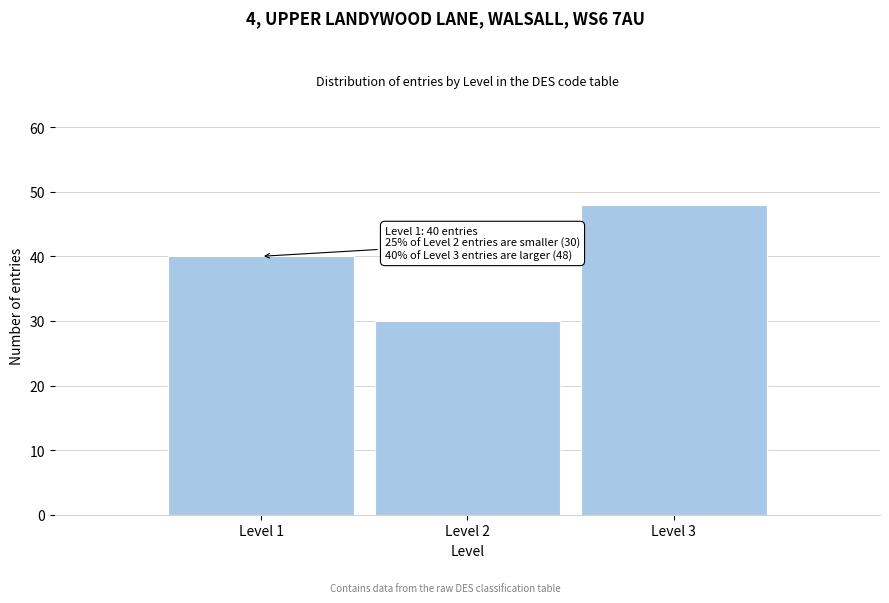

Reading left to right, what are all the values shown in this chart?

40	30	48